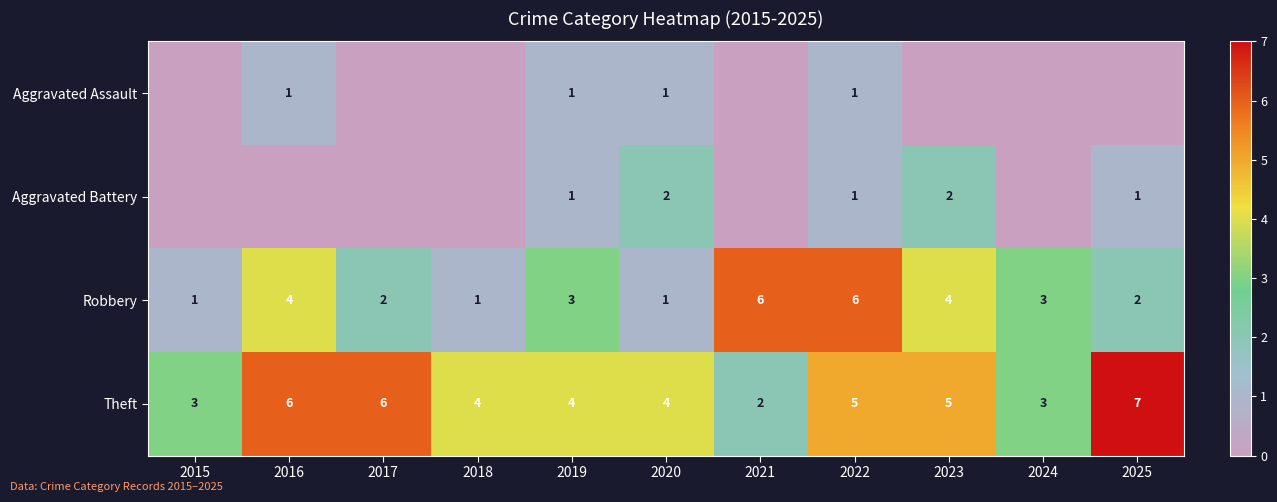

At which category does the chart reach its peak across all series?

2025